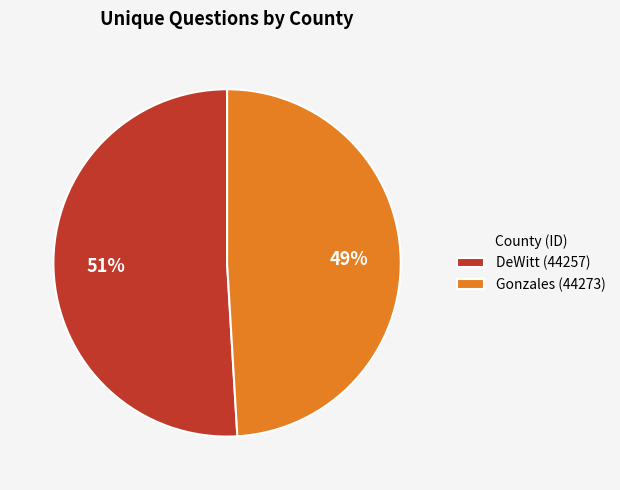

To the nearest percent, what is the difference between the DeWitt (44257) and Gonzales (44273) slice percentages?

2%